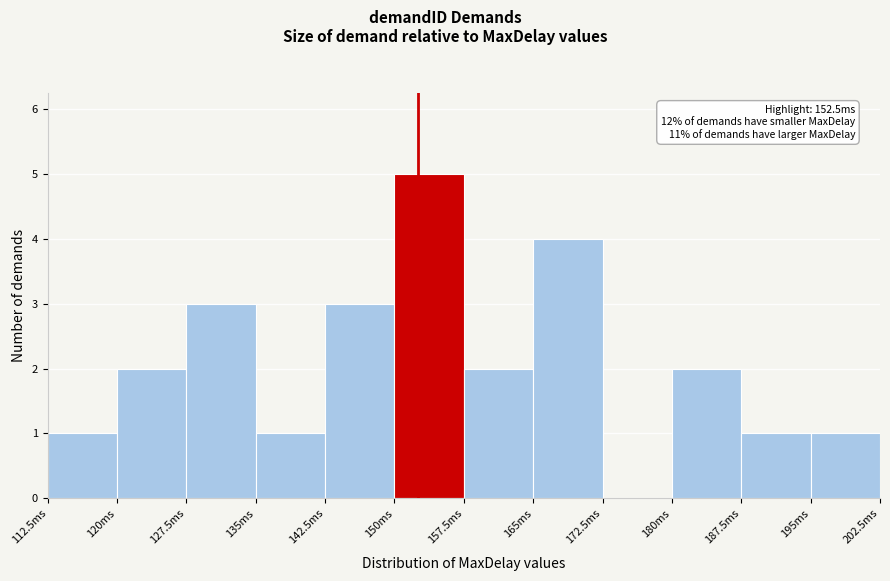

Which range on the x-axis has the tallest bar?

150.0 to 157.5